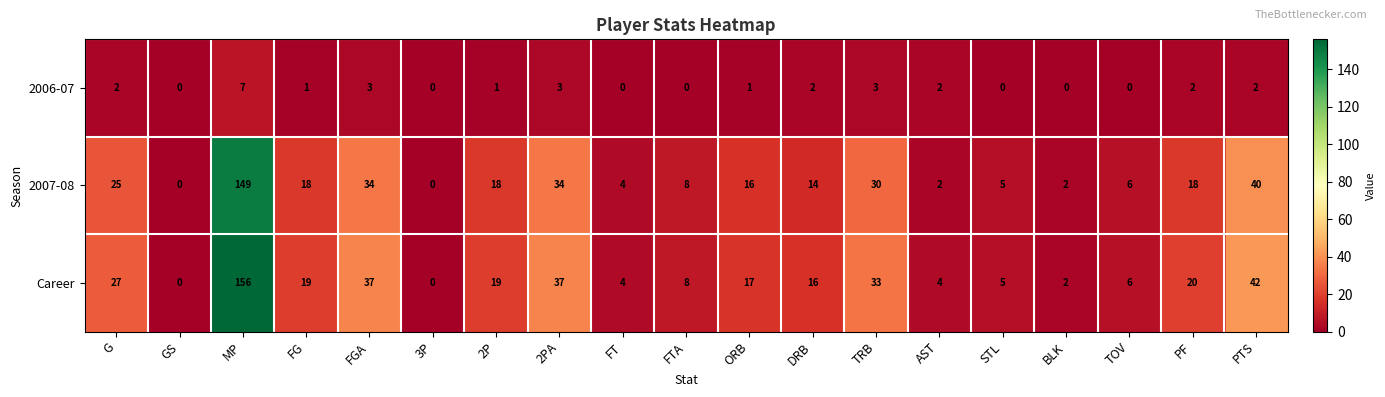

The value of Career at 3P is 0. True or false?

True